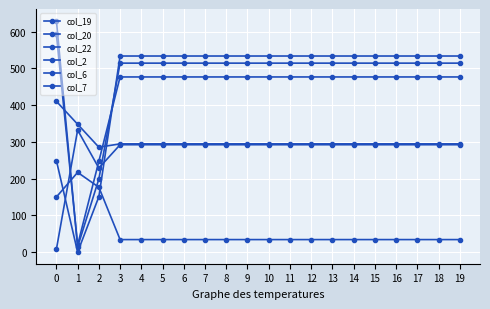

Reading left to right, extract all data points from this chart.

col_19: 249.2	0.2	151.0	533.5	533.5	533.5	533.5	533.5	533.5	533.5	533.5	533.5	533.5	533.5	533.5	533.5	533.5	533.5	533.5	533.5
col_20: 629.9	14.5	199.2	514.1	514.1	514.1	514.1	514.1	514.1	514.1	514.1	514.1	514.1	514.1	514.1	514.1	514.1	514.1	514.1	514.1
col_22: 592.3	19.9	247.4	476.6	476.6	476.6	476.6	476.6	476.6	476.6	476.6	476.6	476.6	476.6	476.6	476.6	476.6	476.6	476.6	476.6
col_2: 410.3	347.9	285.5	294.6	294.6	294.6	294.6	294.6	294.6	294.6	294.6	294.6	294.6	294.6	294.6	294.6	294.6	294.6	294.6	294.6
col_6: 8.0	332.2	228.8	292.3	292.3	292.3	292.3	292.3	292.3	292.3	292.3	292.3	292.3	292.3	292.3	292.3	292.3	292.3	292.3	292.3
col_7: 150.1	217.1	176.6	34.4	34.4	34.4	34.4	34.4	34.4	34.4	34.4	34.4	34.4	34.4	34.4	34.4	34.4	34.4	34.4	34.4